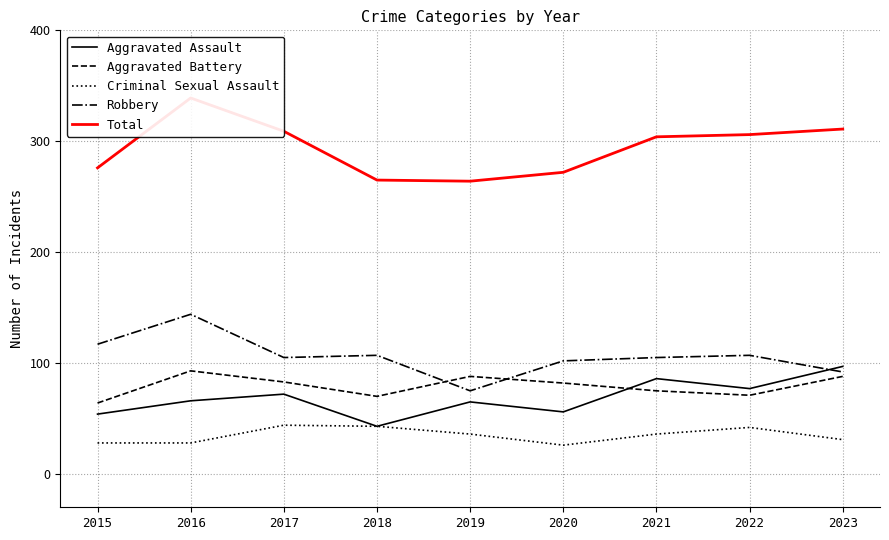

What are all the series names shown in the legend?

Aggravated Assault, Aggravated Battery, Criminal Sexual Assault, Robbery, Total